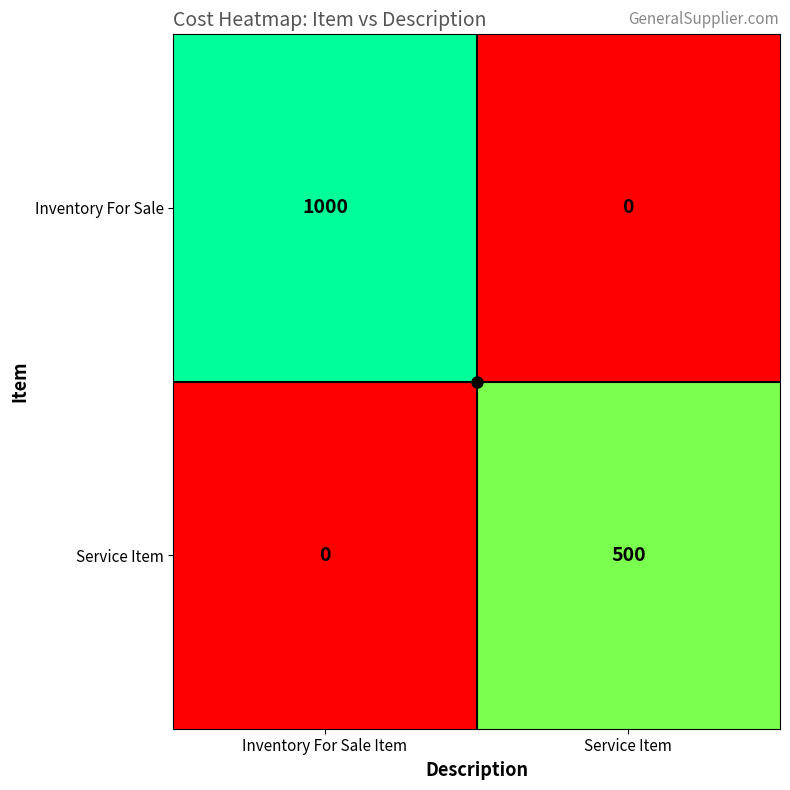

Is the value of Service Item at Service Item greater than the value of Inventory For Sale at Service Item?

Yes